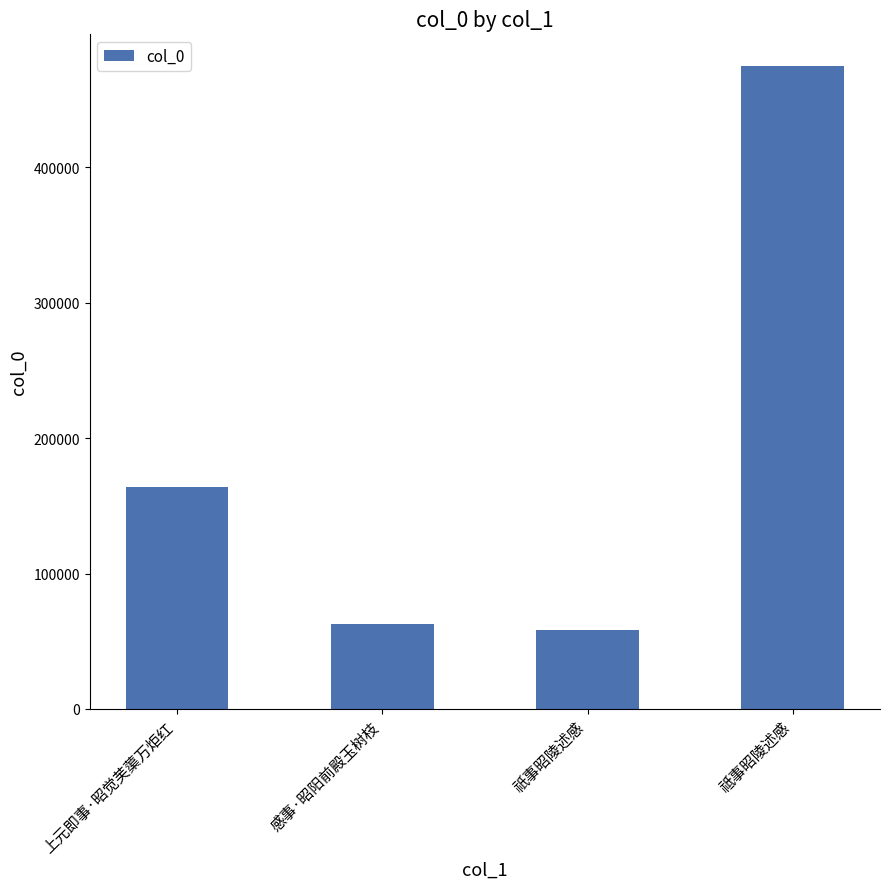

How many bars are there in total?

4